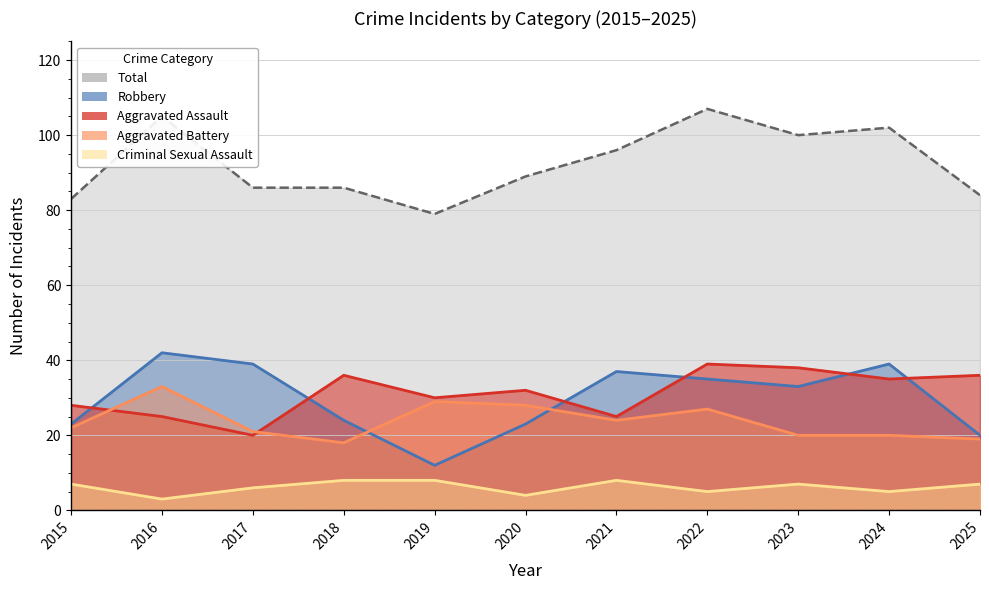

The Aggravated Battery series shows 10 at 2017. True or false?

False